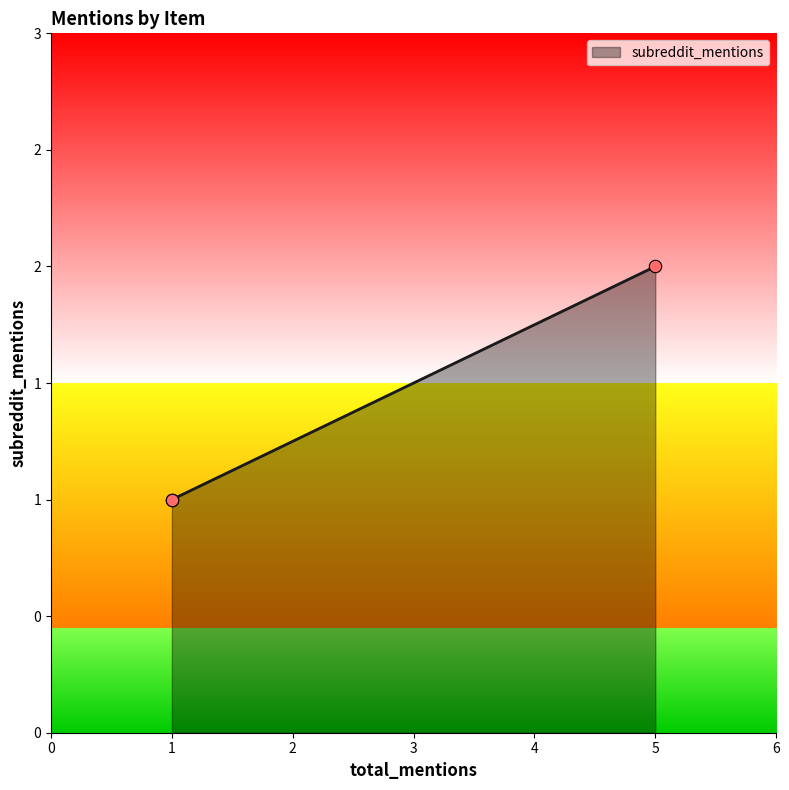

Approximately how many times larger is the value at The Impending Crisis, 1848-1861 compared to The Stonewall Brigade?

2.0